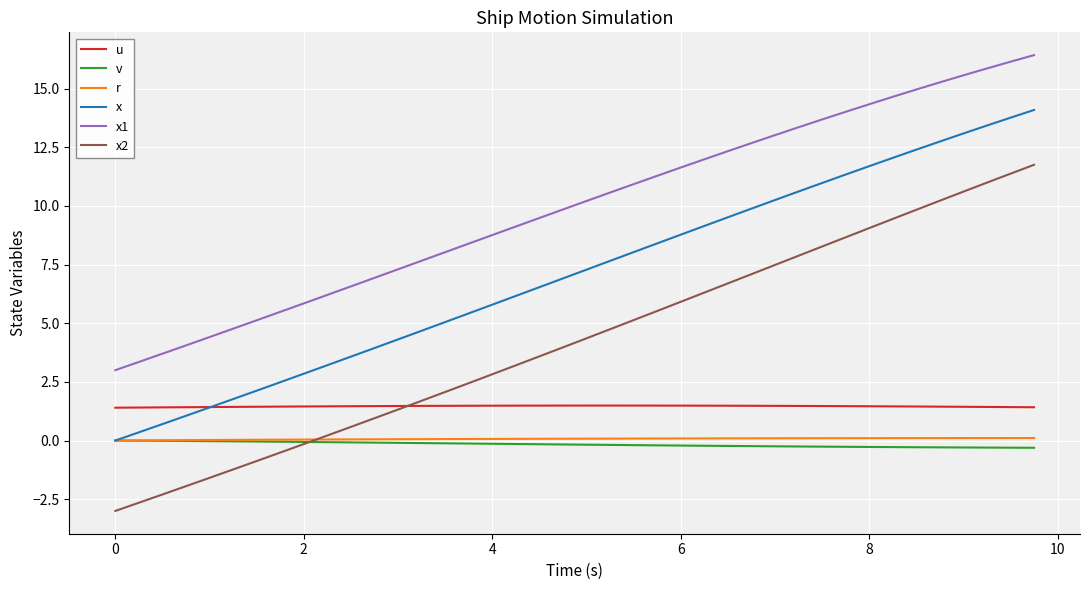

Which series has the largest total across all categories?

x1